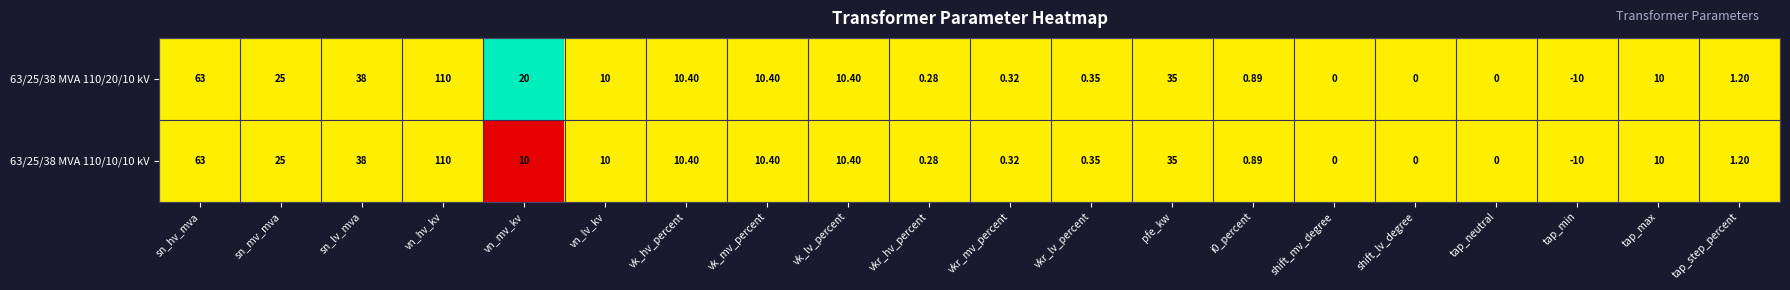

Where does the 63/25/38 MVA 110/20/10 kV series first go above 10?

sn_hv_mva